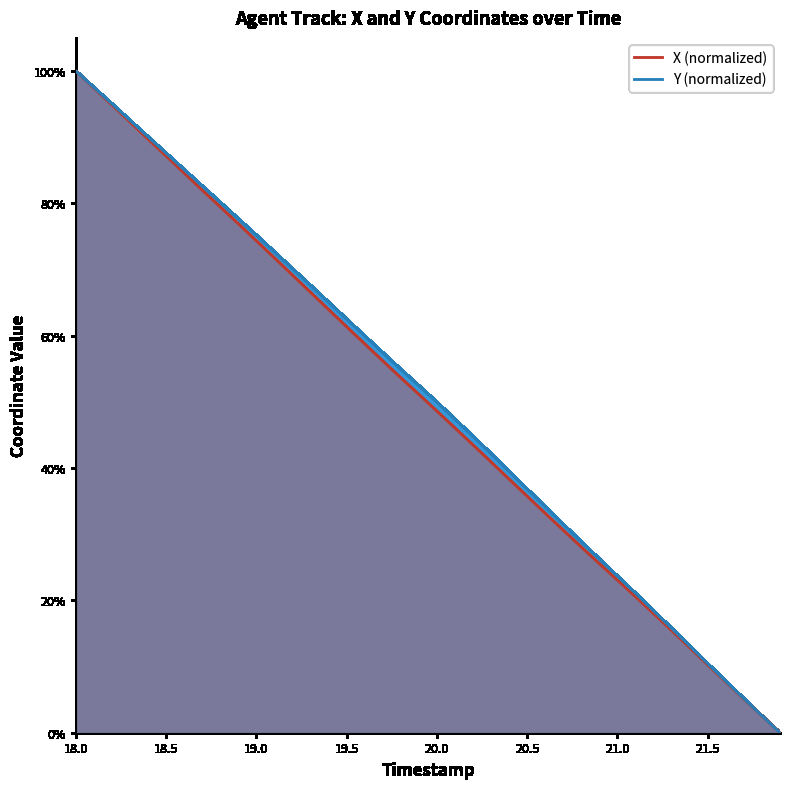

How many lines are shown in the chart?

2